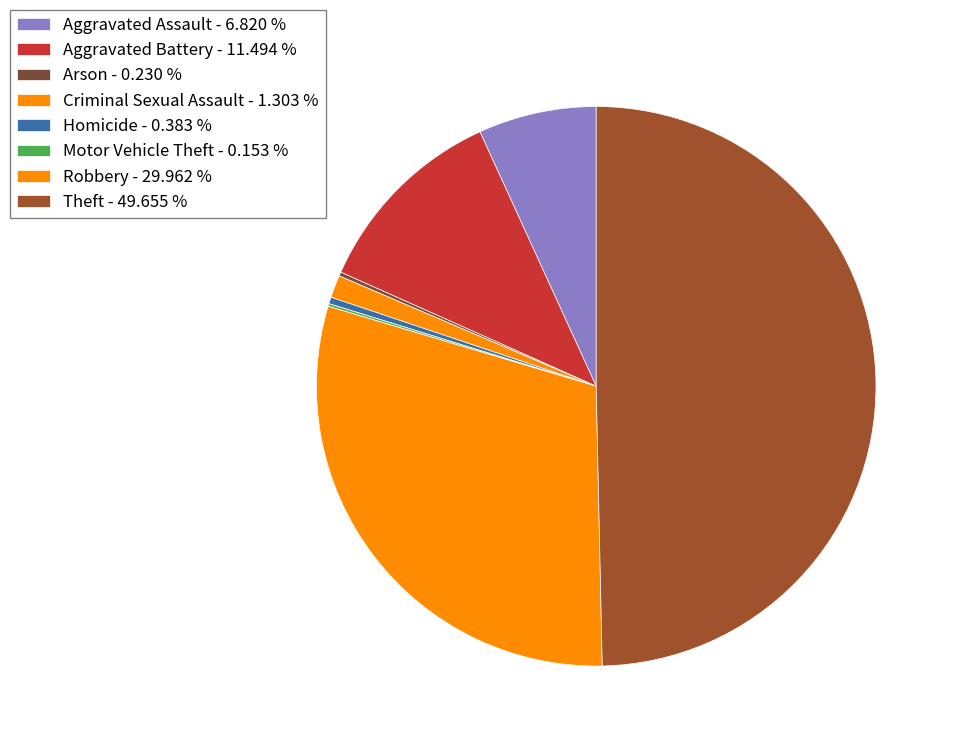

To the nearest percent, what is the difference between the Robbery and Theft slice percentages?

20%